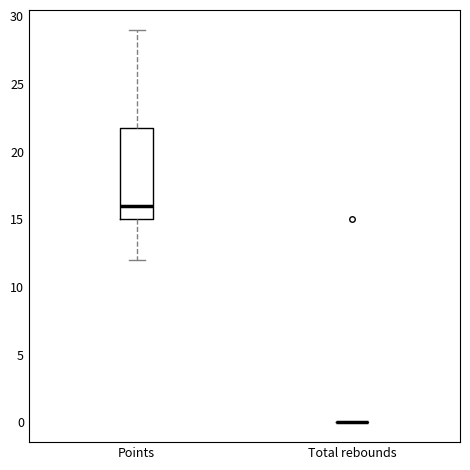

Reading left to right, transcribe this box plot: for each box, give where its median line is, the range the box spans, and where its two whiskers end, as read against the y-axis. The values are not printed on the chart, so give them approximately, as read against the axis.

Points: median 16, box 15 to 22, whiskers 12 to 29
Total rebounds: box collapsed to a line at 0, whiskers 0 to 0